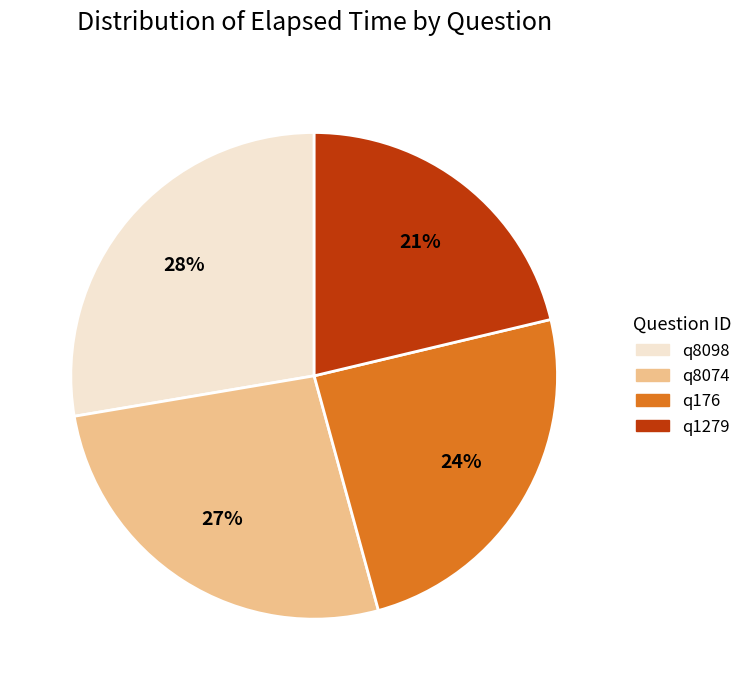

Count the number of slices in the pie.

4